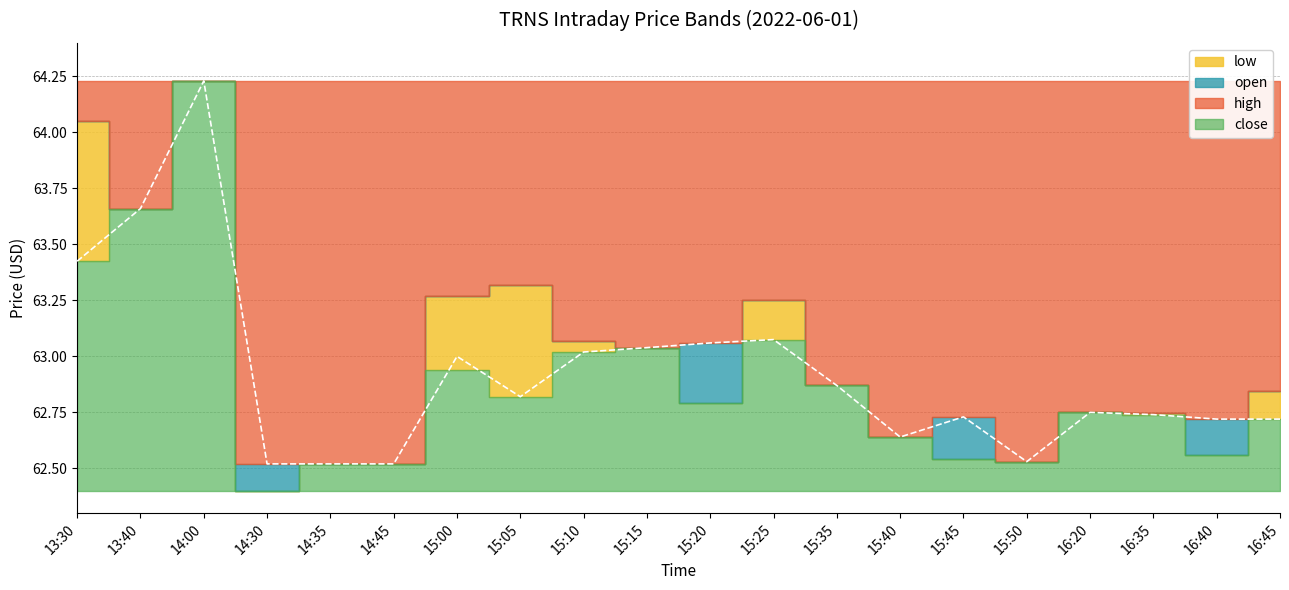

What is the highest value of the high series?

64.2